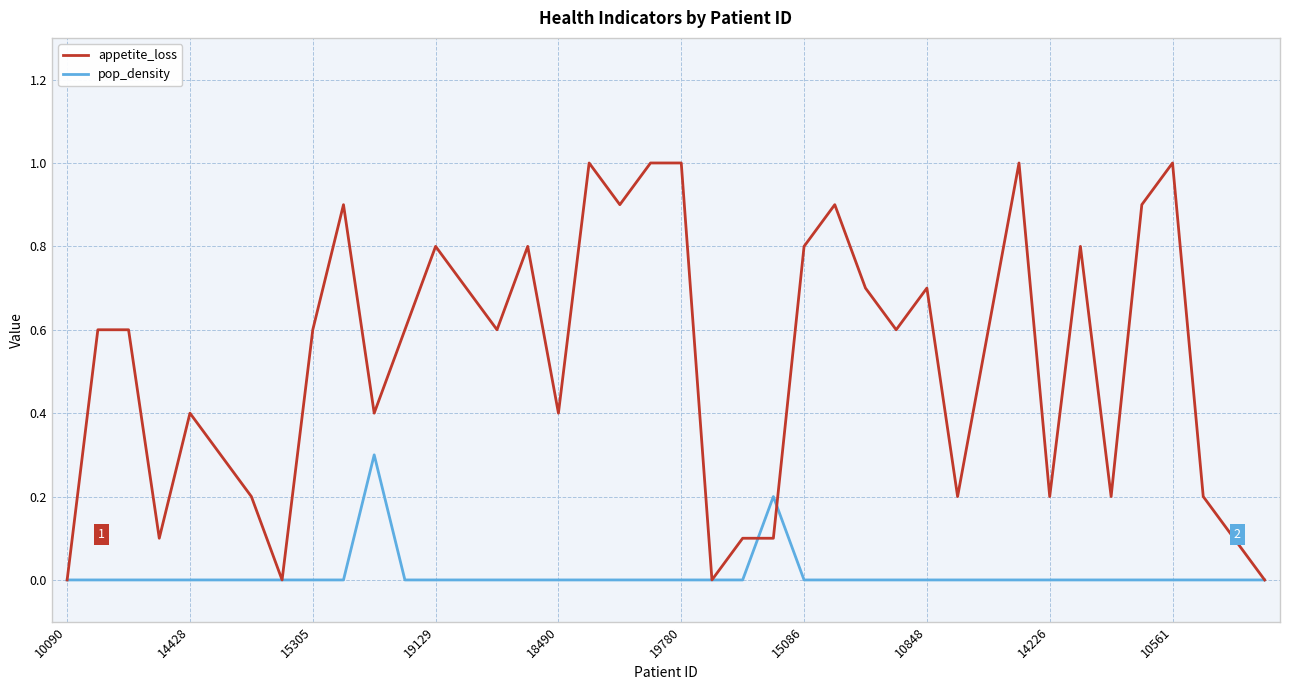

Rank the series by their average value, from highest to lowest.

appetite_loss, pop_density